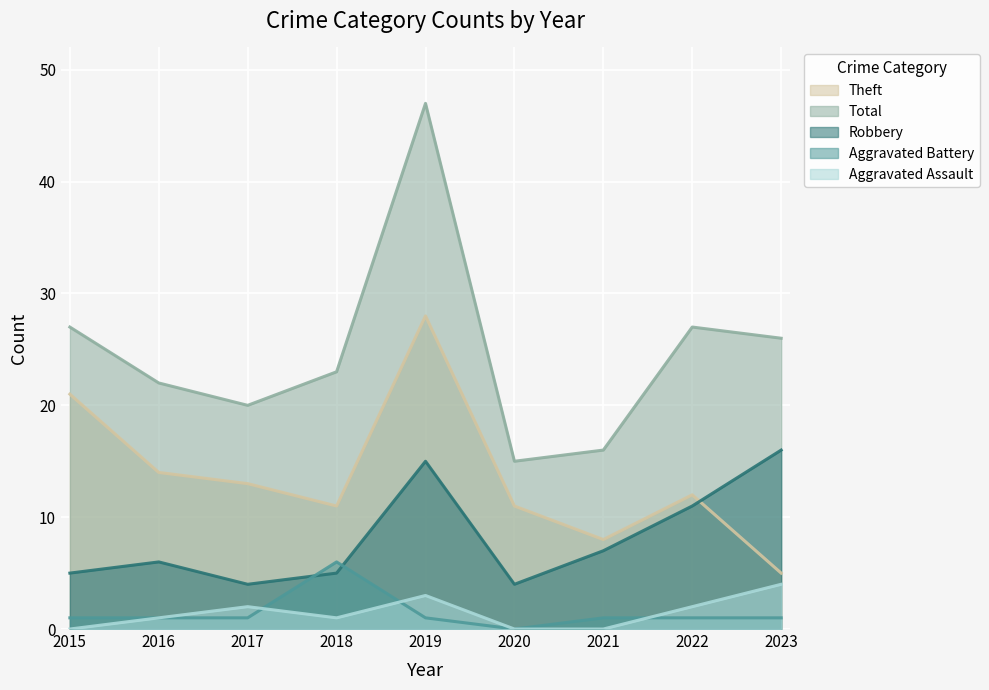

Is the value of Aggravated Assault at 2018 greater than the value of Aggravated Battery at 2022?

No